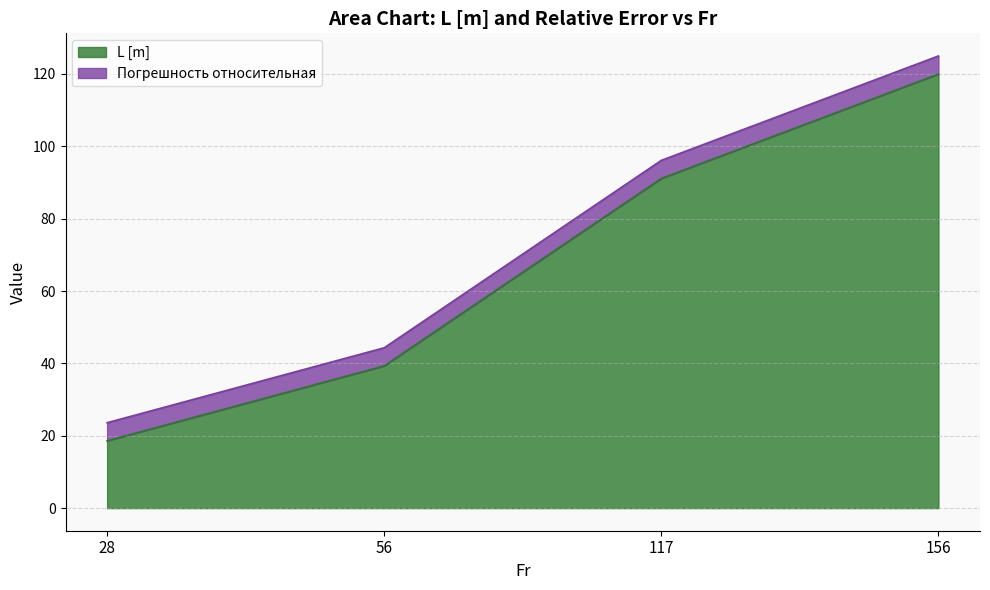

At which category does the chart reach its peak across all series?

156